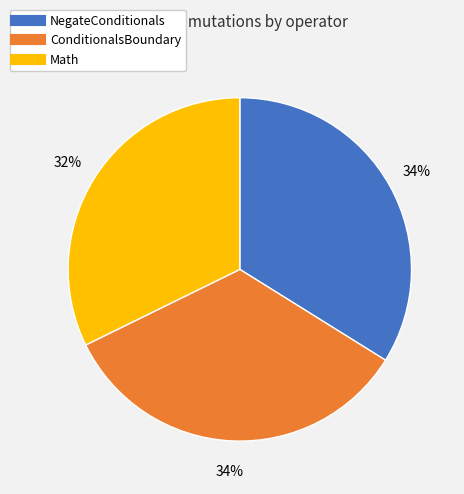

Does any single category account for the majority?

No